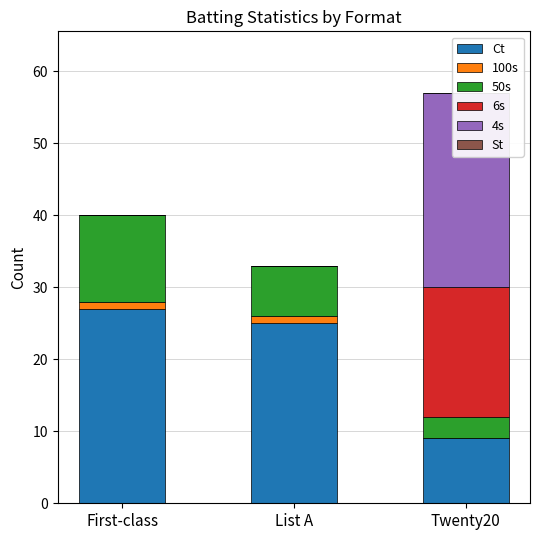

At Twenty20, list the series in order from largest to smallest.

4s, 6s, Ct, 50s, 100s, St